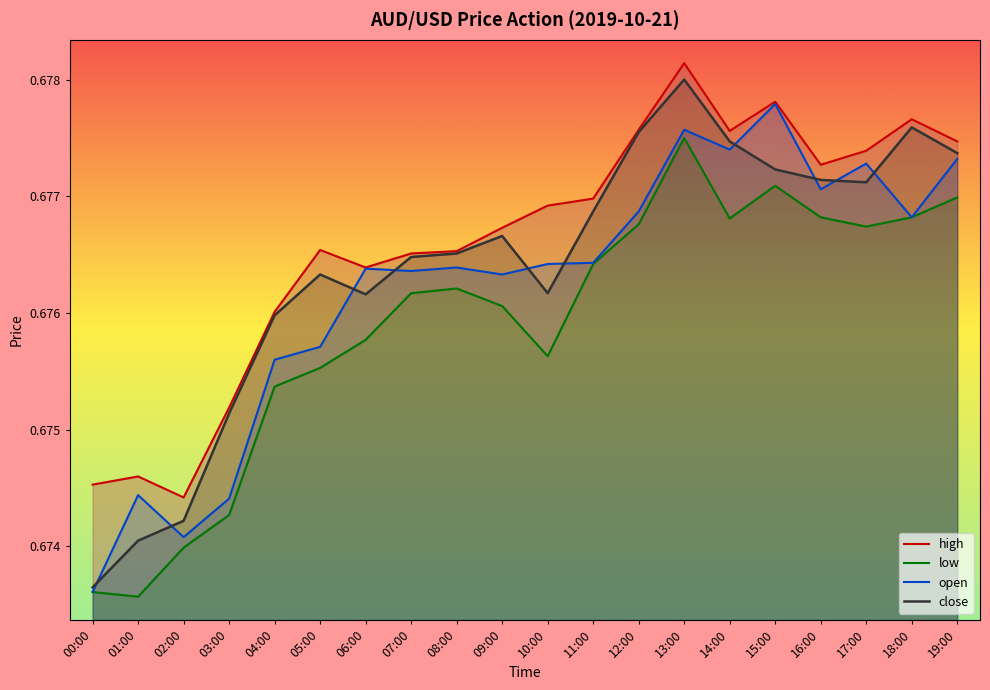

Is it true that high equals 1.0 at 02:00?

False